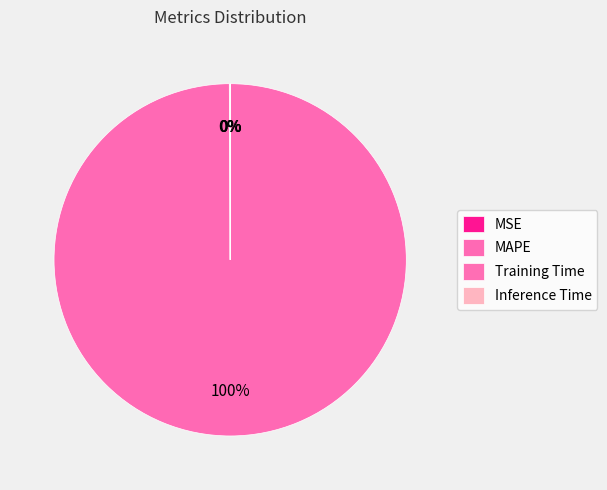

Is it true that MSE is 9% of the pie?

False